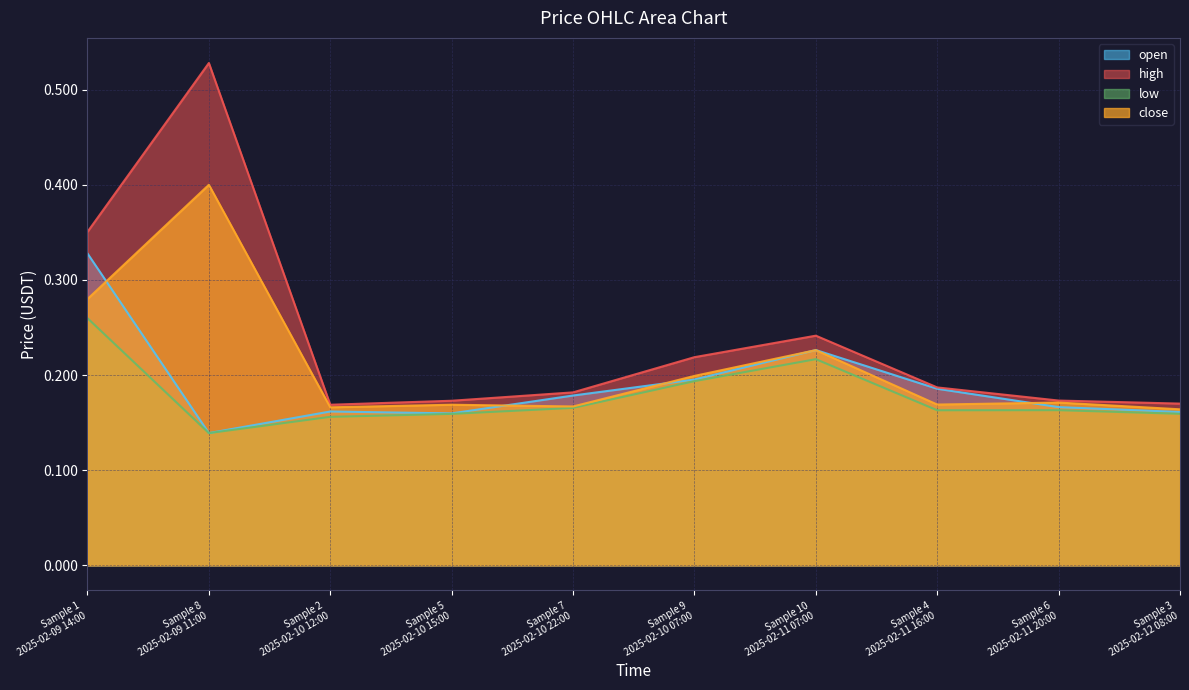

Reading right to left, list all the values displayed in this chart.

open: 0.2	0.2	0.2	0.2	0.2	0.2	0.2	0.2	0.1	0.3
high: 0.2	0.2	0.2	0.2	0.2	0.2	0.2	0.2	0.5	0.4
low: 0.2	0.2	0.2	0.2	0.2	0.2	0.2	0.2	0.1	0.3
close: 0.2	0.2	0.2	0.2	0.2	0.2	0.2	0.2	0.4	0.3